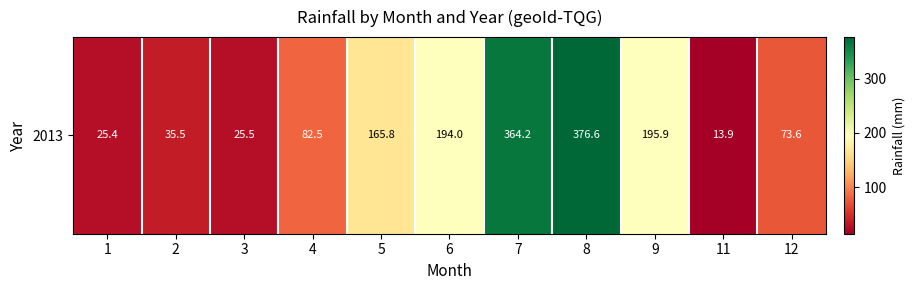

The chart shows a value of 16.1 at 3. True or false?

False